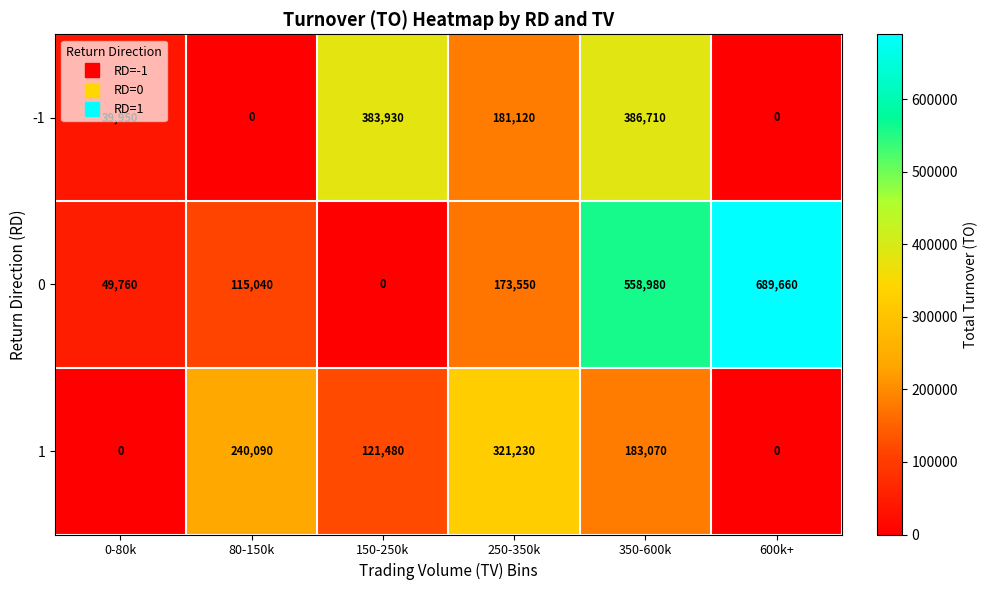

At 150-250k, list the series in order from smallest to largest.

0, 1, -1